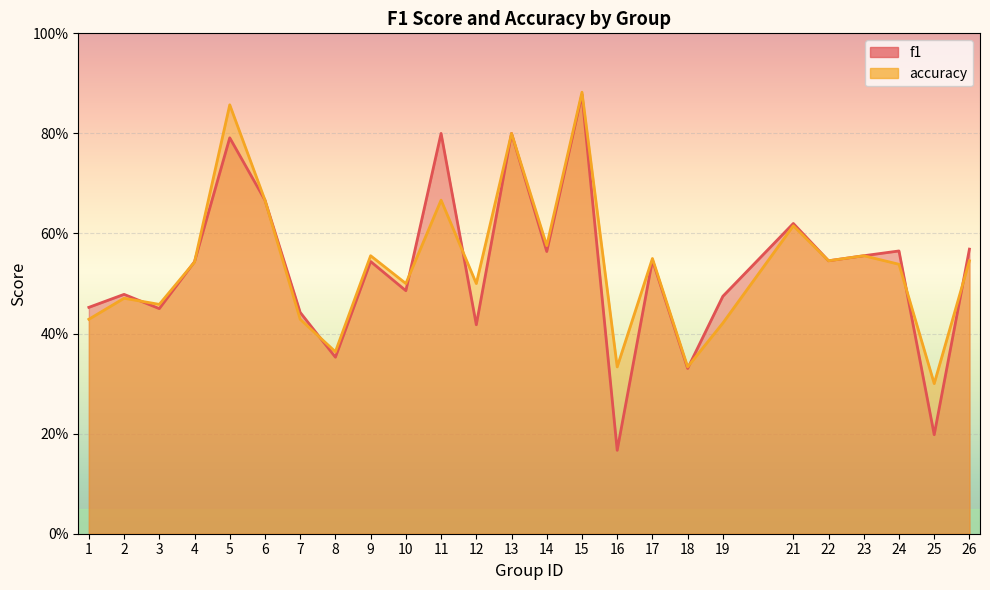

What is the greatest value displayed?

0.9